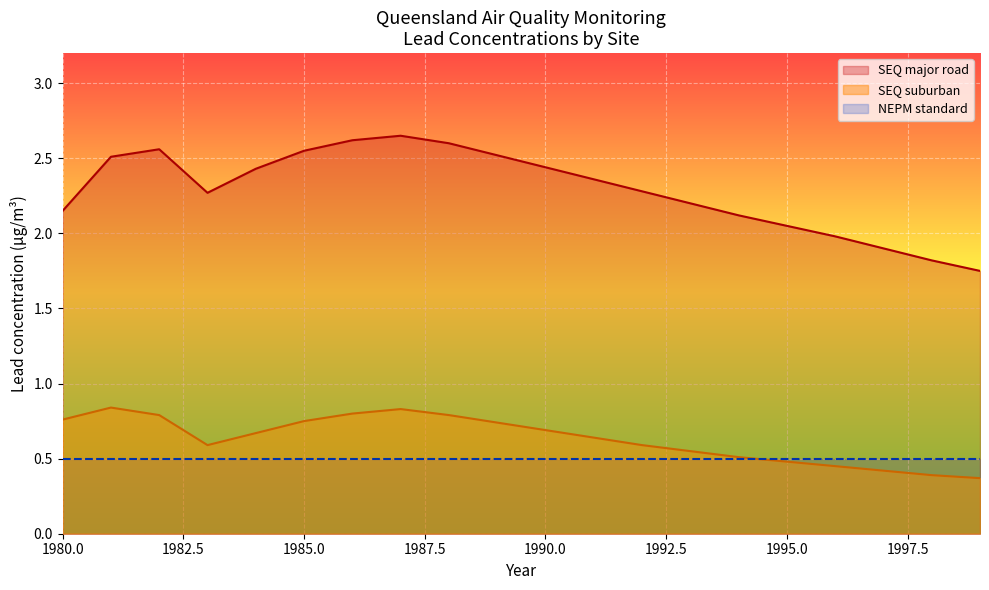

List the series in order of their peak value, highest first.

SEQ major road, SEQ suburban, NEPM standard